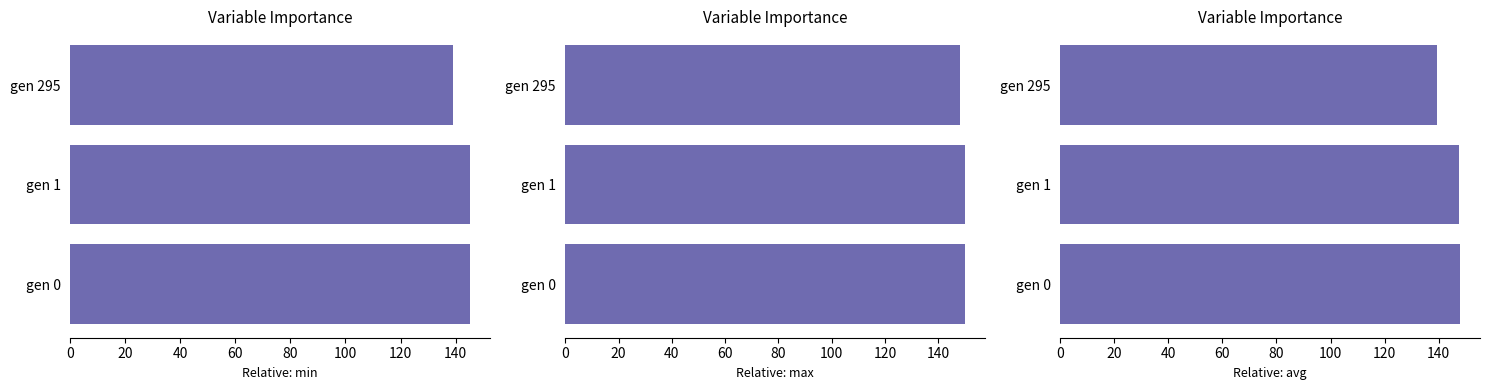

What is the sum of all max values?

447.9